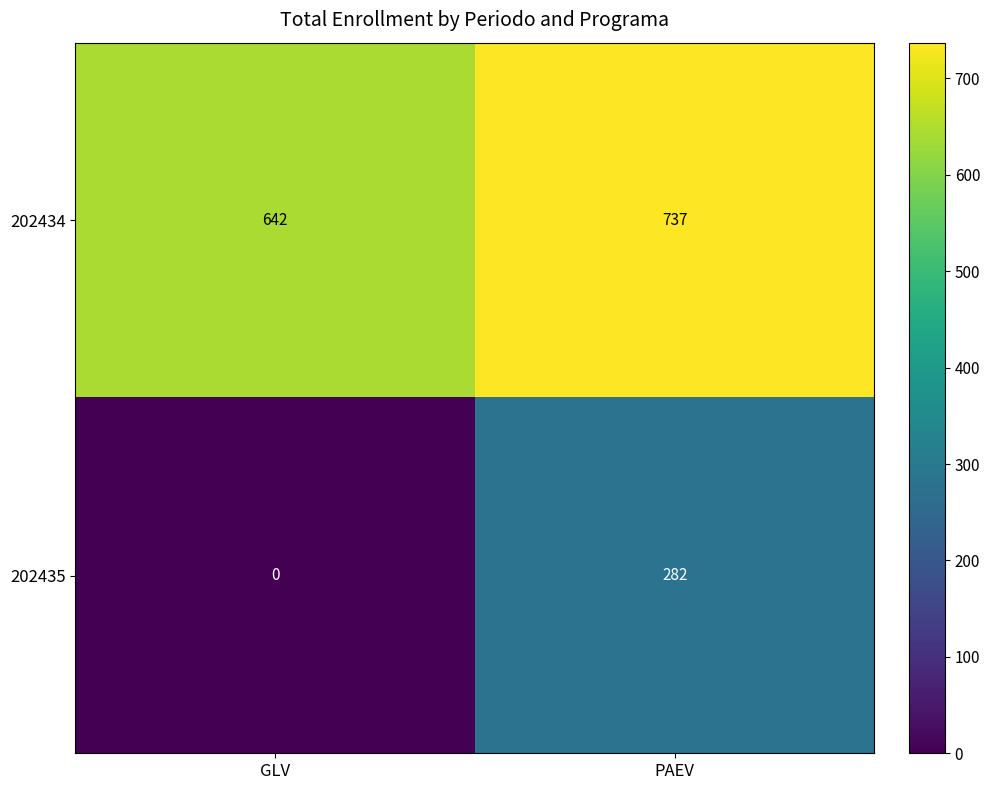

What is the difference between the 202435 values at PAEV and GLV?

282